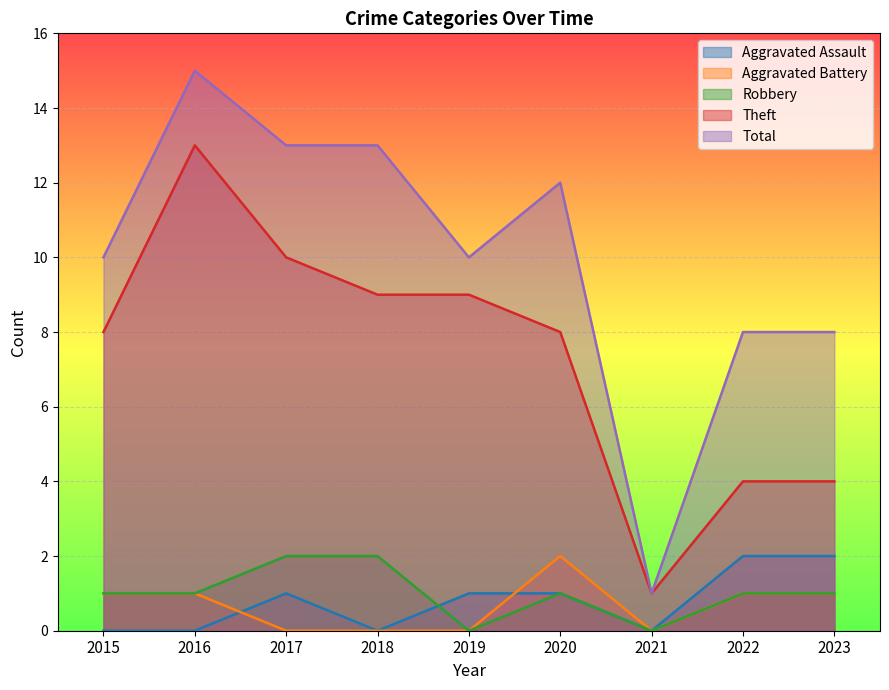

Where is the first local minimum for Aggravated Battery?

2021